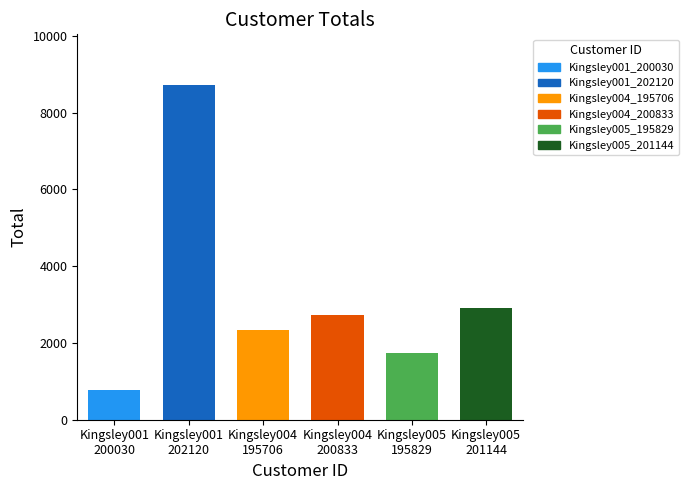

Which category has the lowest value across all series?

Kingsley001_200030